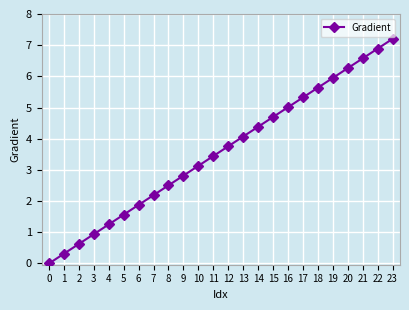

Does the chart have visible grid lines?

Yes